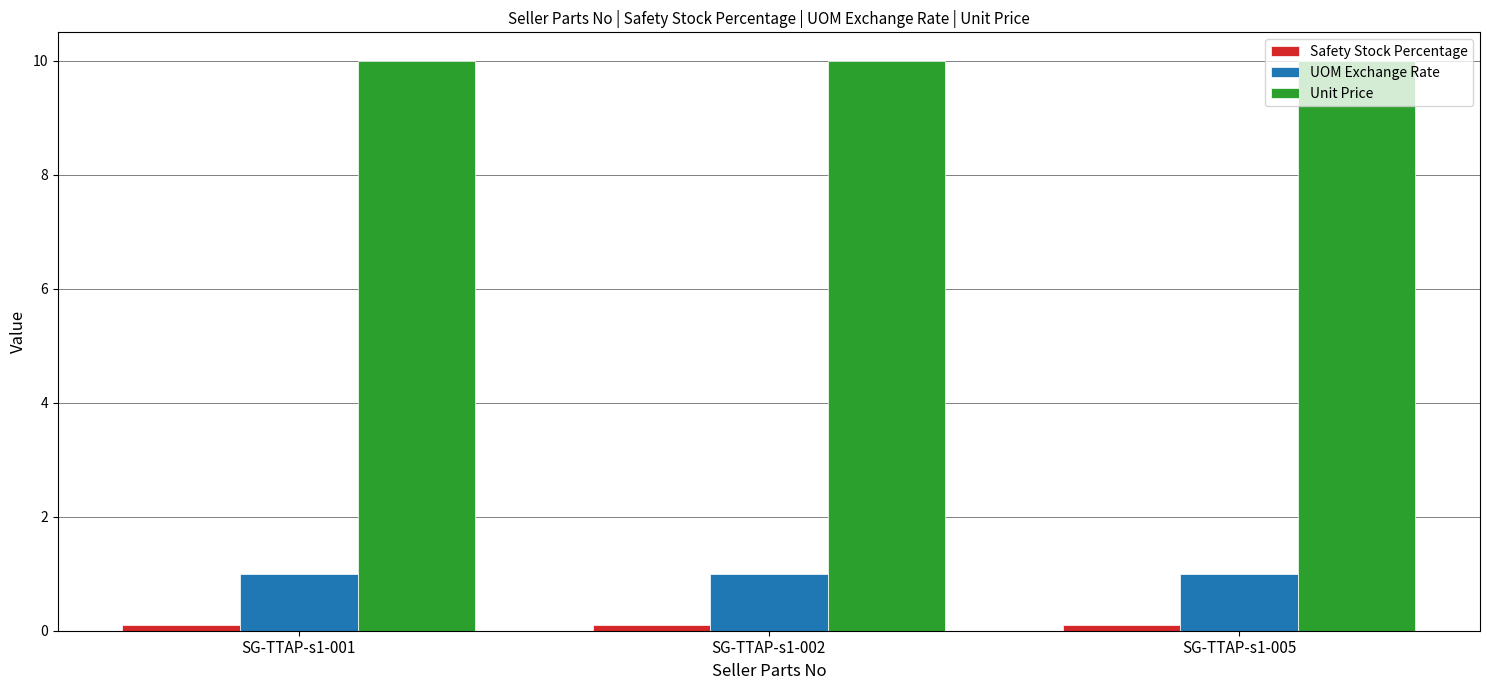

Is the value of Unit Price at SG-TTAP-s1-005 greater than the value of UOM Exchange Rate at SG-TTAP-s1-005?

Yes